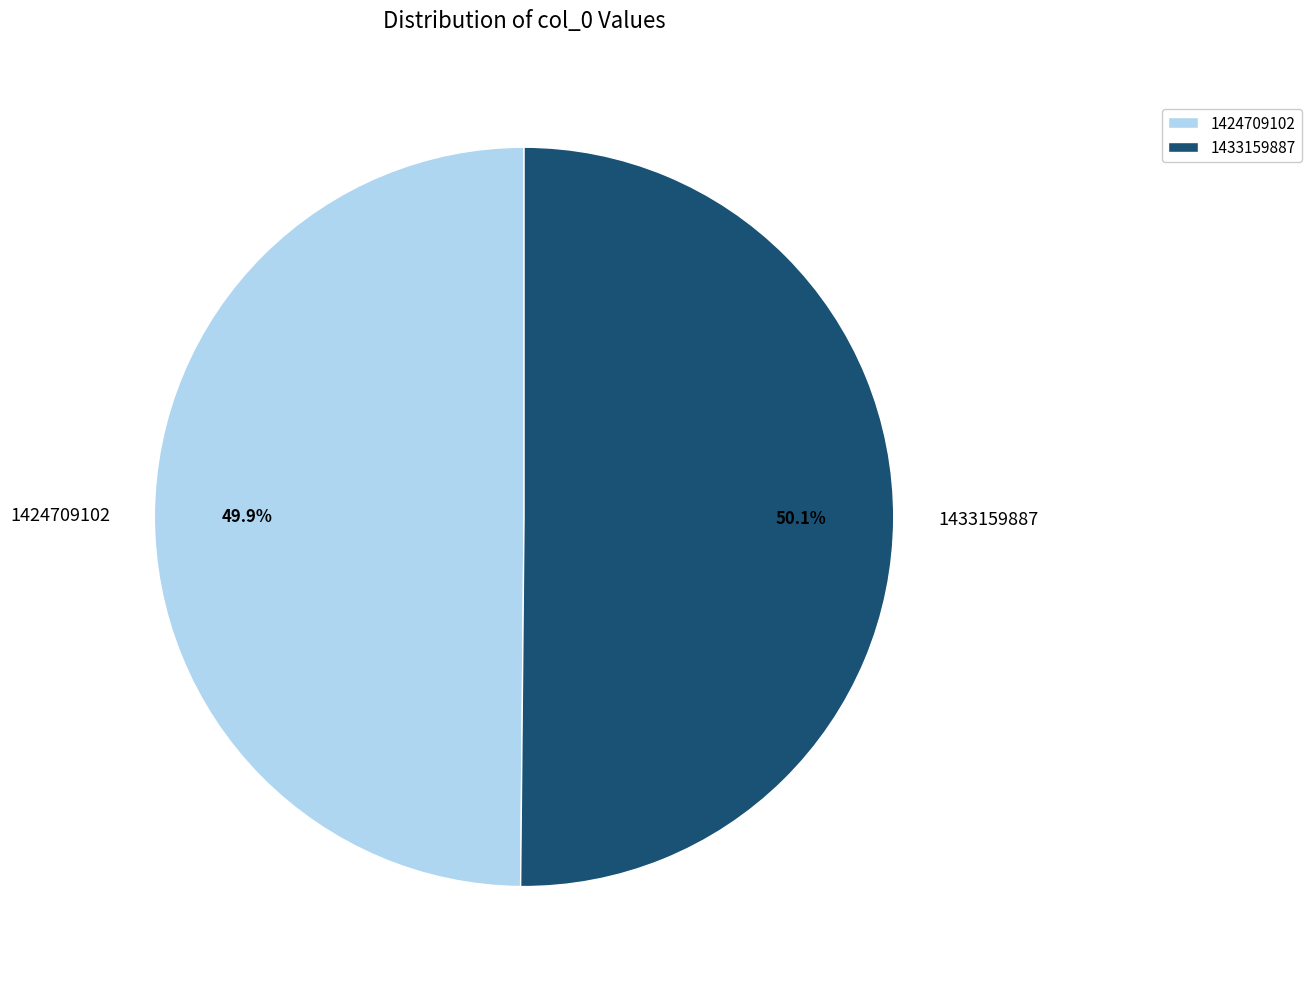

How many slices are in this pie chart?

2